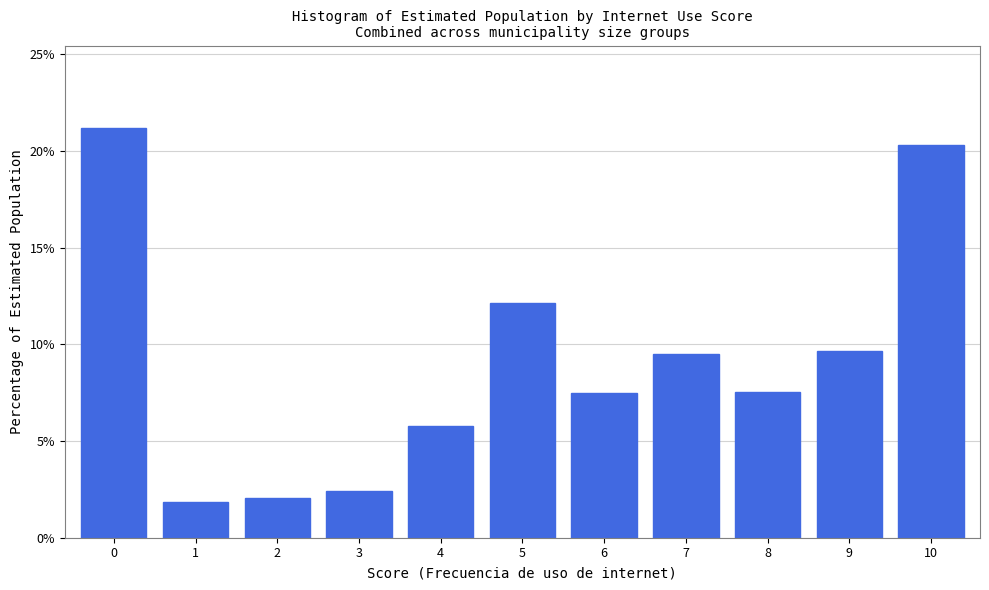

Which has a higher value, 1 or 9?

9